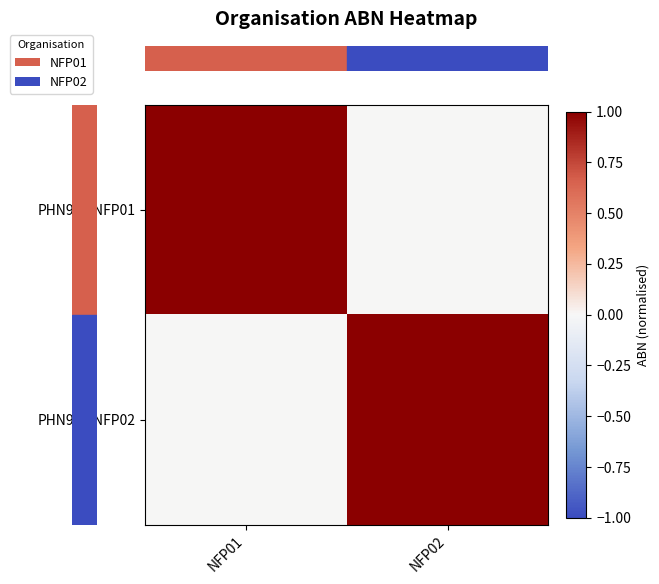

Reading left to right, extract all data points from this chart.

row_0: NFP01=1	NFP02=0
row_1: NFP01=0	NFP02=1